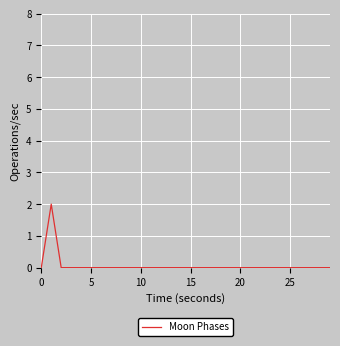

True or false: there are more than 0 points higher than both neighbors.

True